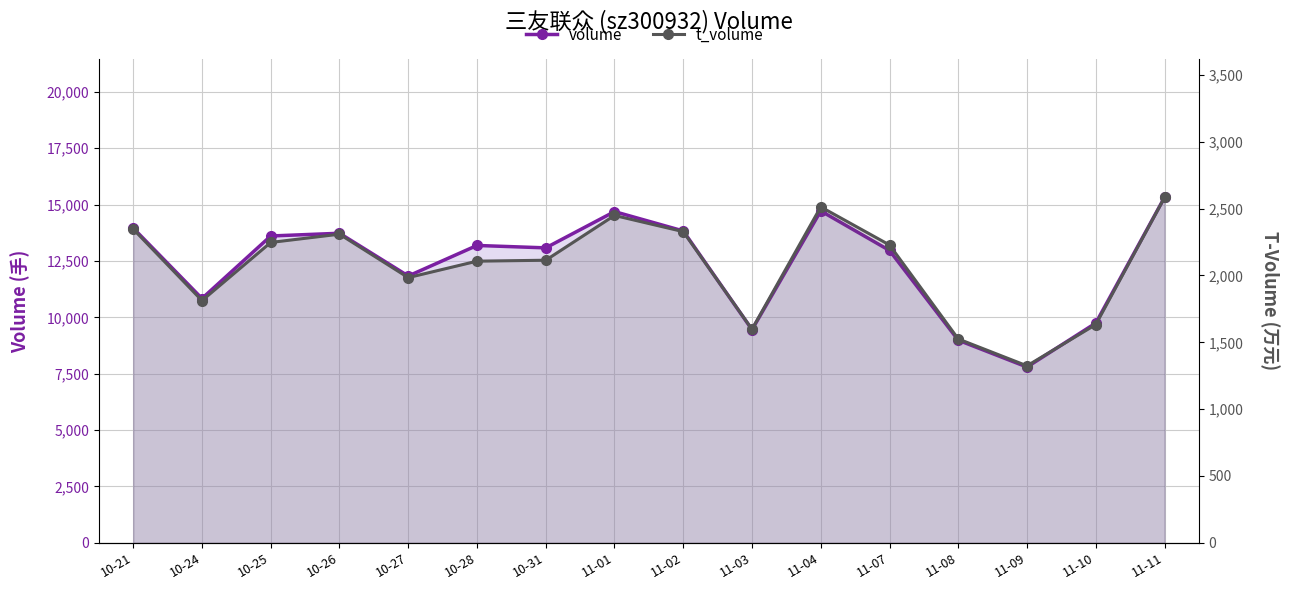

What is the sum of all t_volume values?

33102